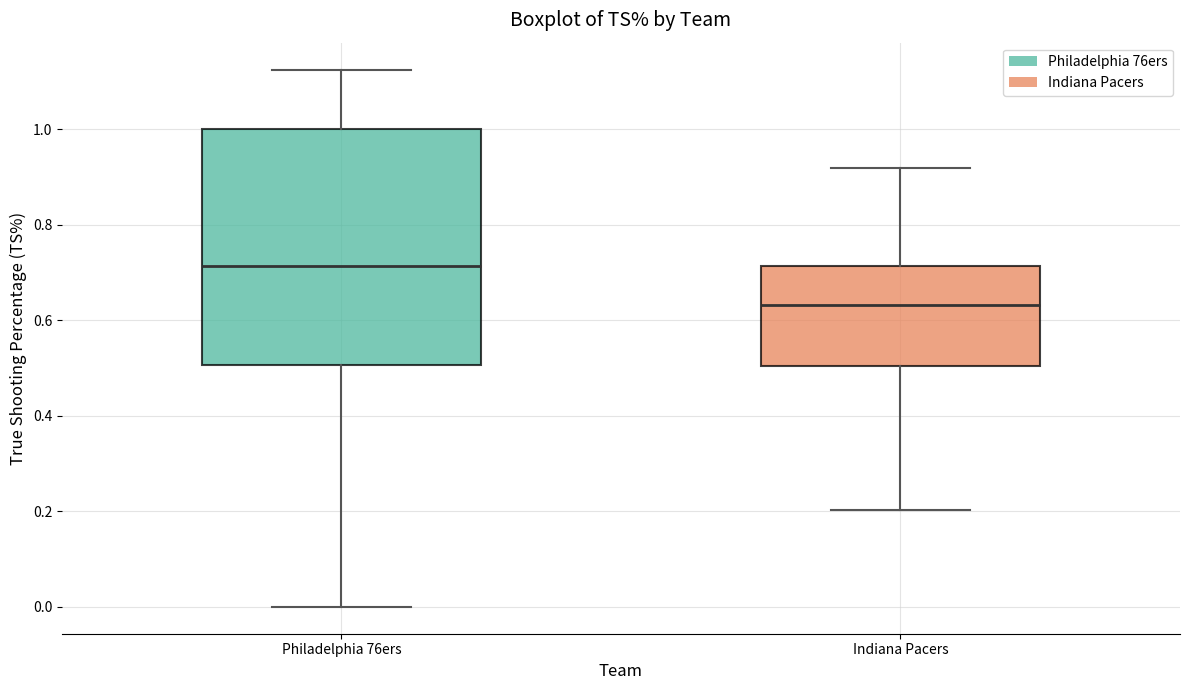

Reading left to right, transcribe this box plot: for each box, give where its median line is, the range the box spans, and where its two whiskers end, as read against the y-axis. The values are not printed on the chart, so give them approximately, as read against the axis.

Philadelphia 76ers: median 0.72, box 0.50 to 1.00, whiskers 0.00 to 1.12
Indiana Pacers: median 0.64, box 0.50 to 0.72, whiskers 0.20 to 0.92